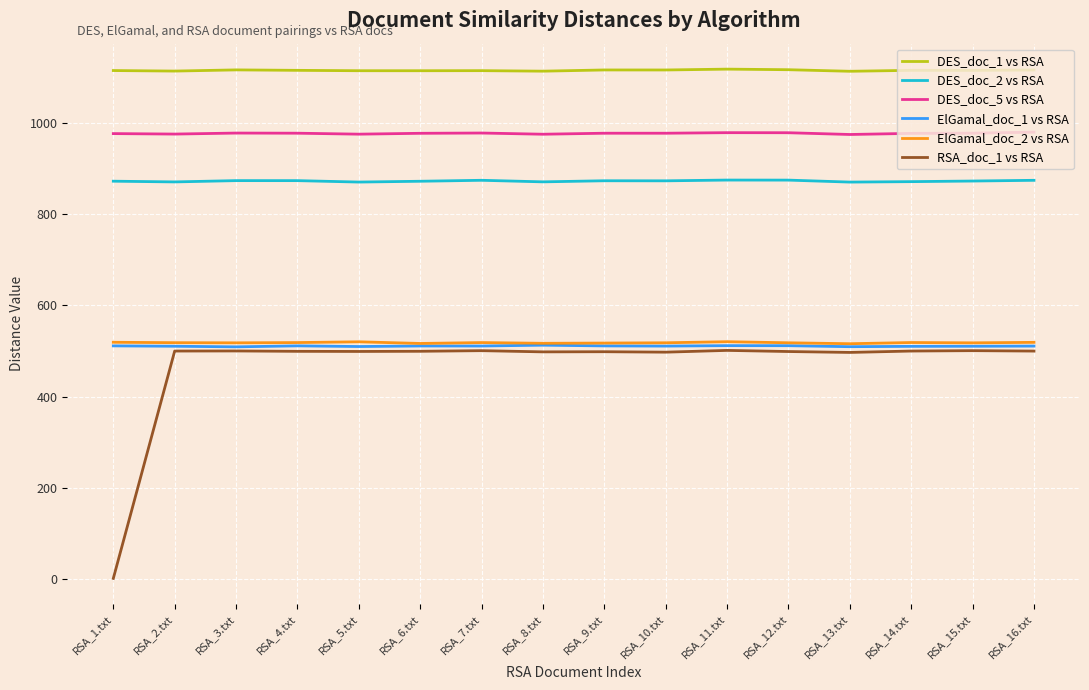

What is the average value of the DES_doc_1 vs RSA series?

1115.5